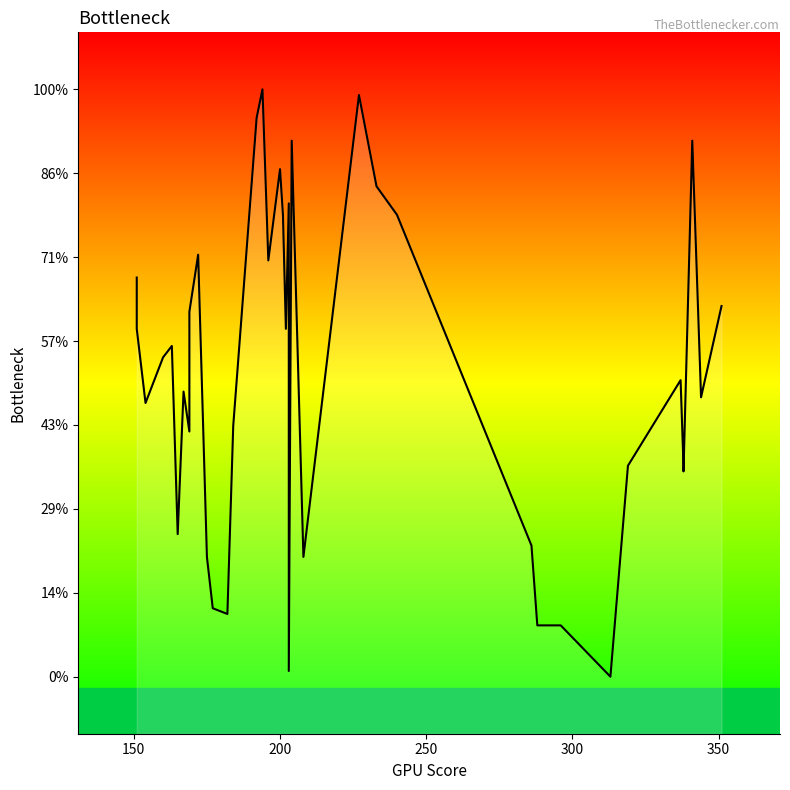

True or false: the data shows 64 at 25.

False